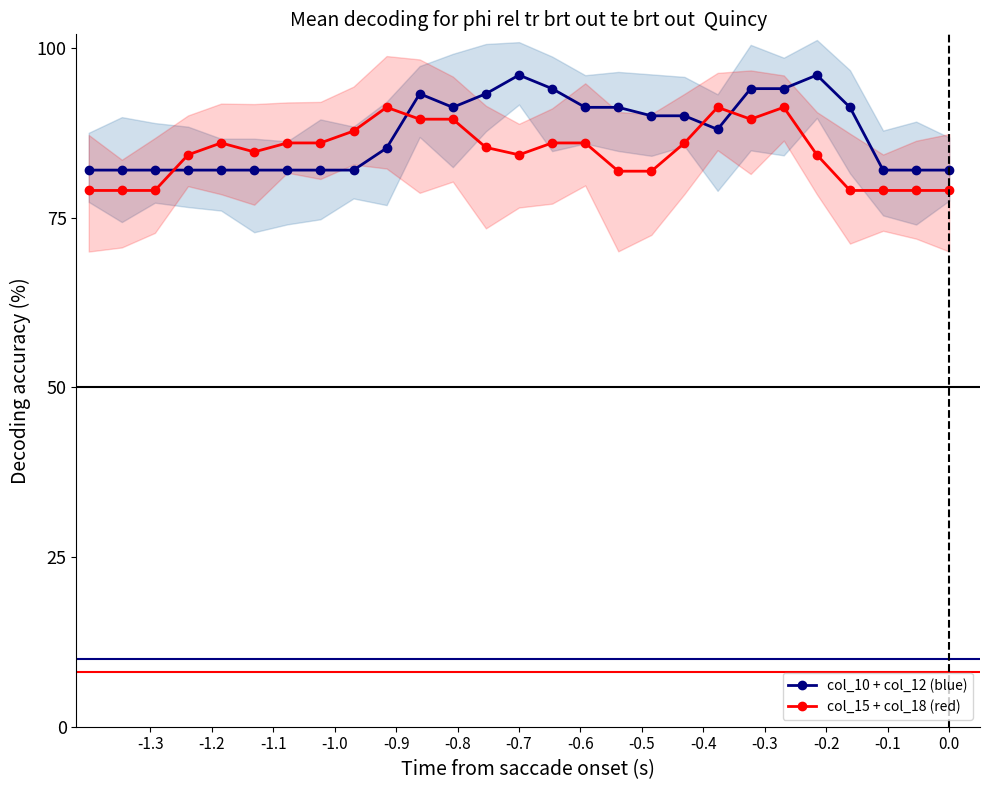

At 21, list the series in order from largest to smallest.

col_10 + col_12 (blue), col_15 + col_18 (red)